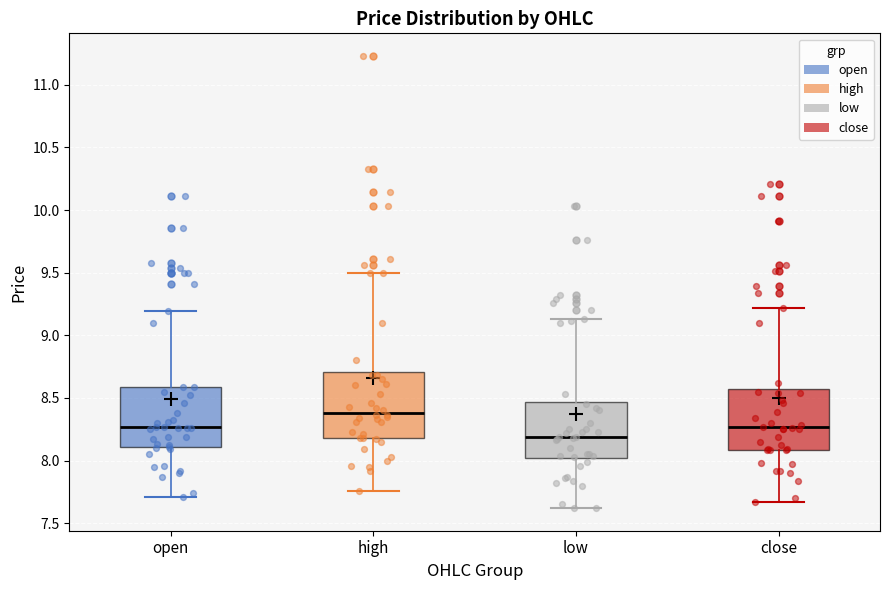

Reading left to right, transcribe this box plot: for each box, give where its median line is, the range the box spans, and where its two whiskers end, as read against the y-axis. The values are not printed on the chart, so give them approximately, as read against the axis.

open: median 8.25, box 8.10 to 8.60, whiskers 7.70 to 9.20
high: median 8.40, box 8.20 to 8.70, whiskers 7.75 to 9.50
low: median 8.20, box 8.00 to 8.45, whiskers 7.60 to 9.15
close: median 8.25, box 8.10 to 8.55, whiskers 7.65 to 9.20